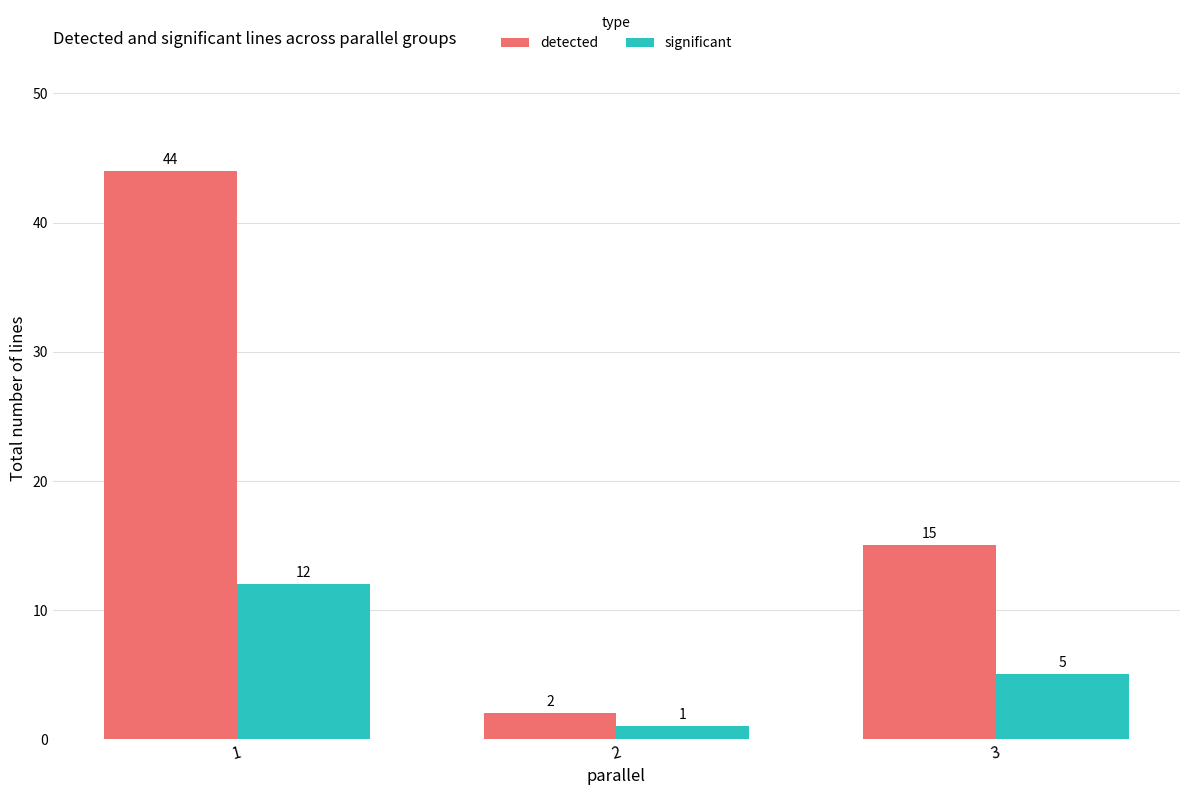

Which series has the widest spread of values?

detected